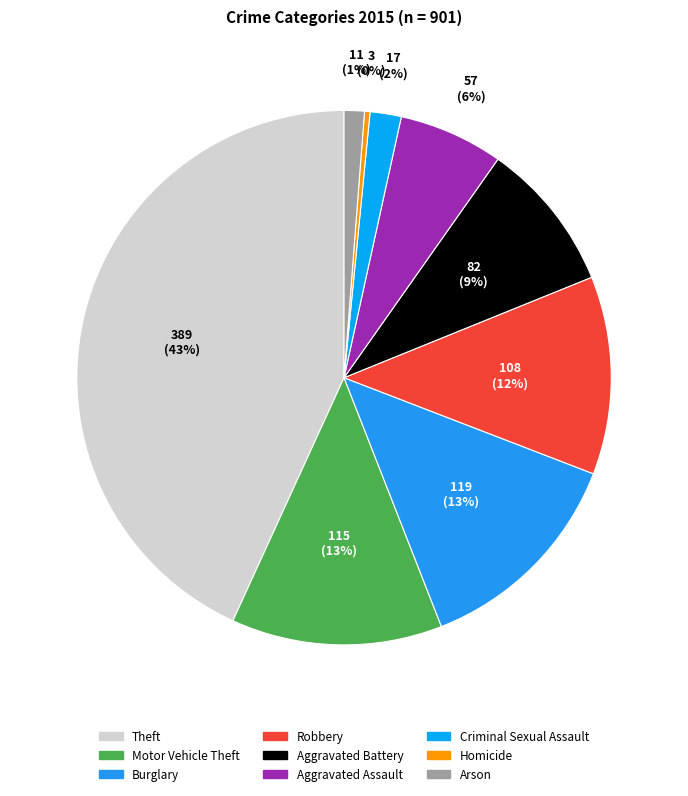

Does Aggravated Assault account for over 50% of the chart?

No